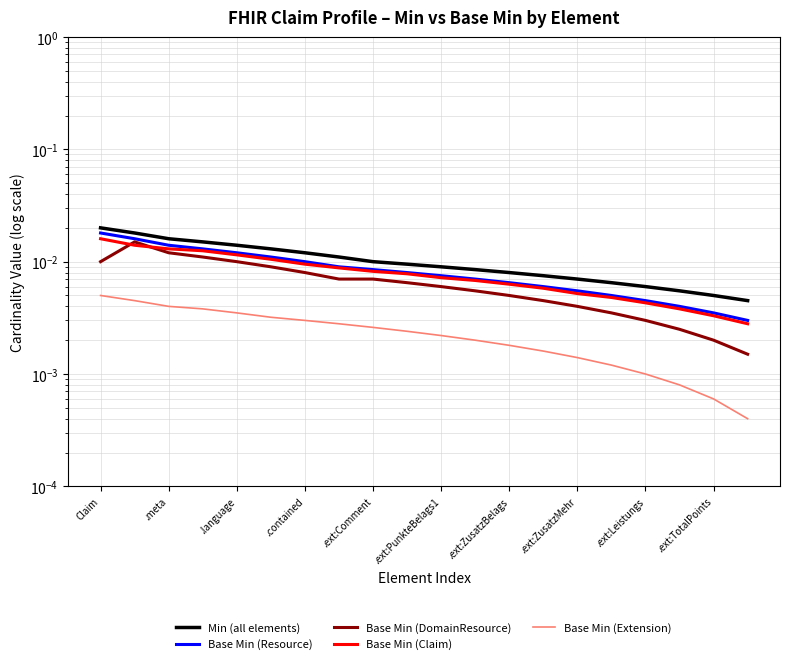

Which series ends up on top after the final intersection of Base Min (DomainResource) and Base Min (Claim)?

Base Min (Claim)